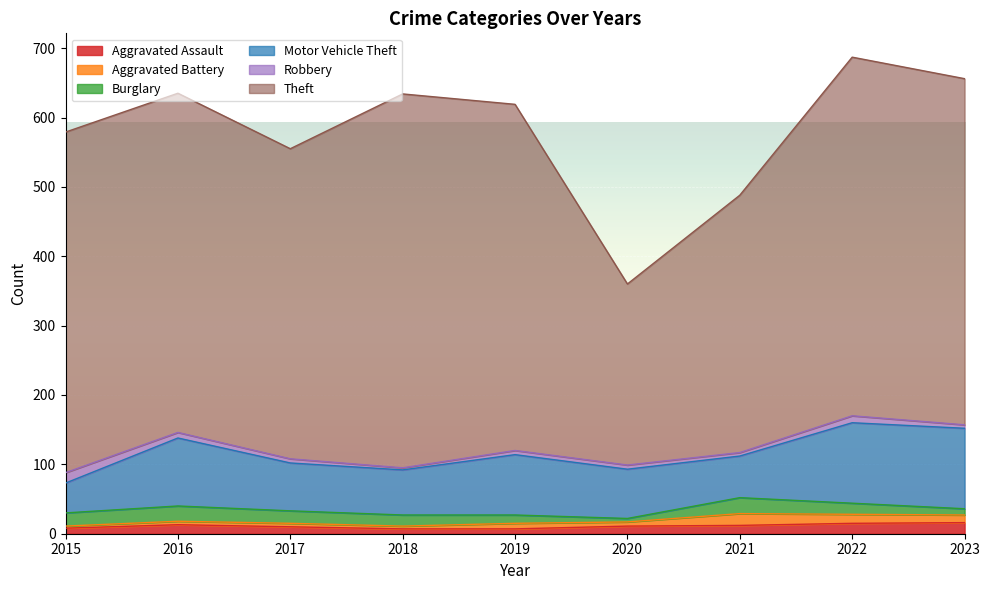

What is the sum of the Theft values at 2016 and 2023?

988